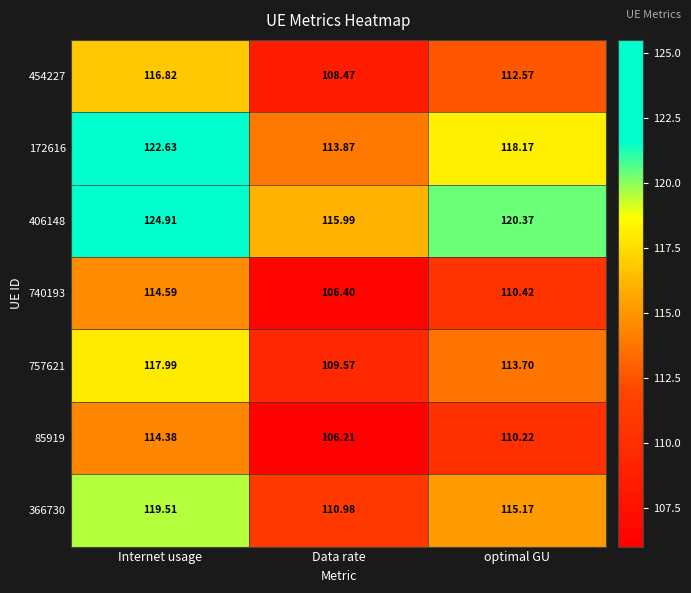

At which label does 740193 first exceed 110?

Internet usage